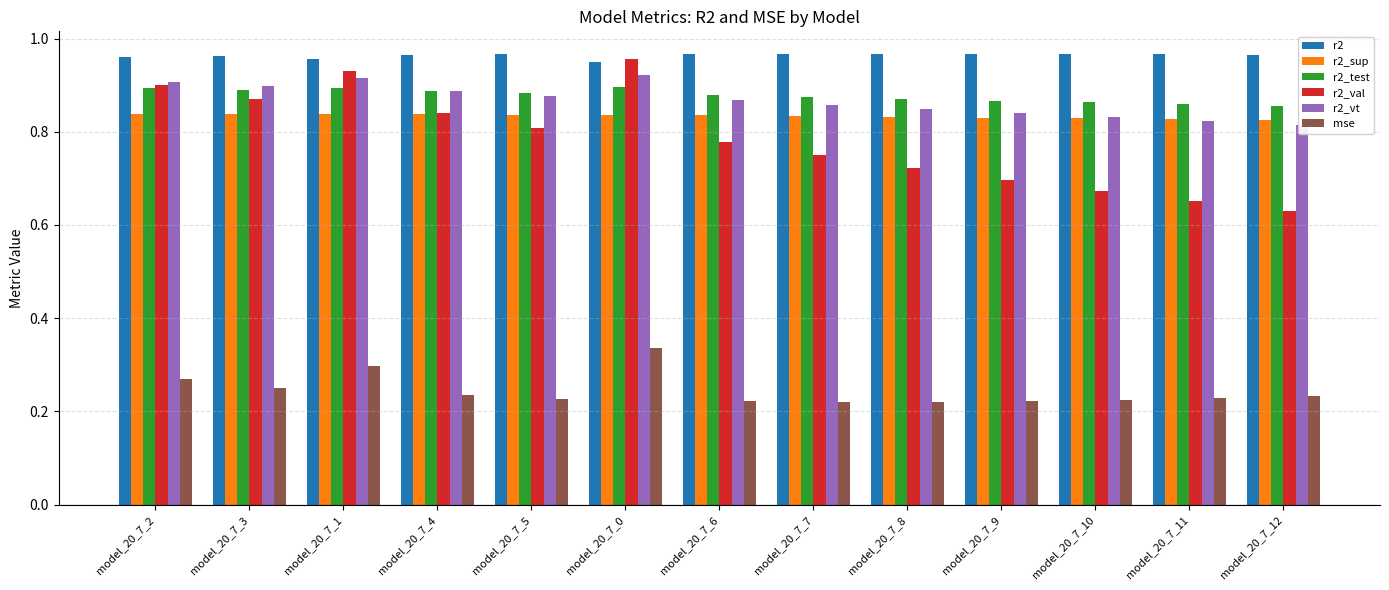

At which category is the sum across all series the highest?

model_20_7_0